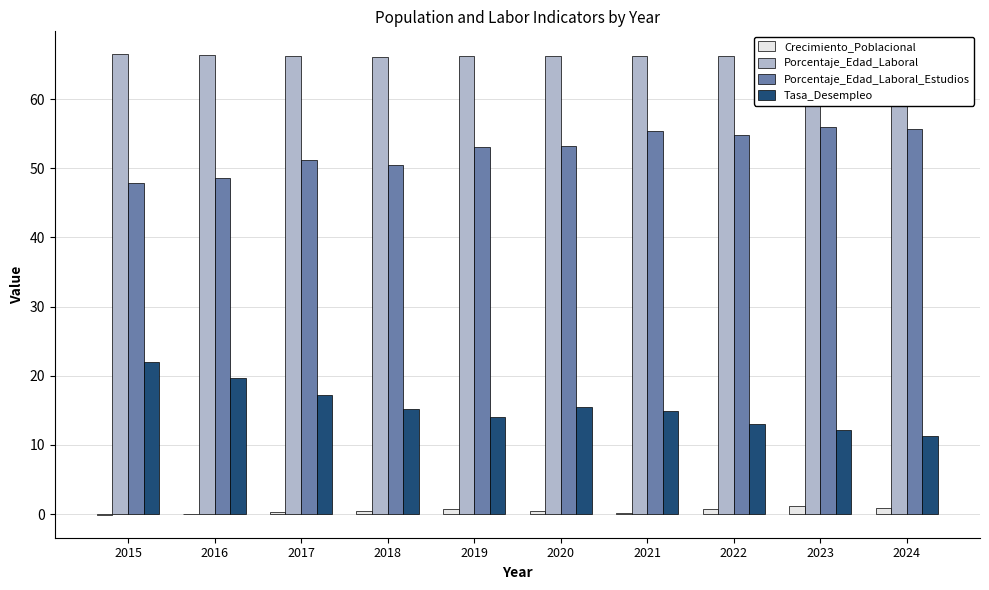

Which series has the largest range (max minus min)?

Tasa_Desempleo